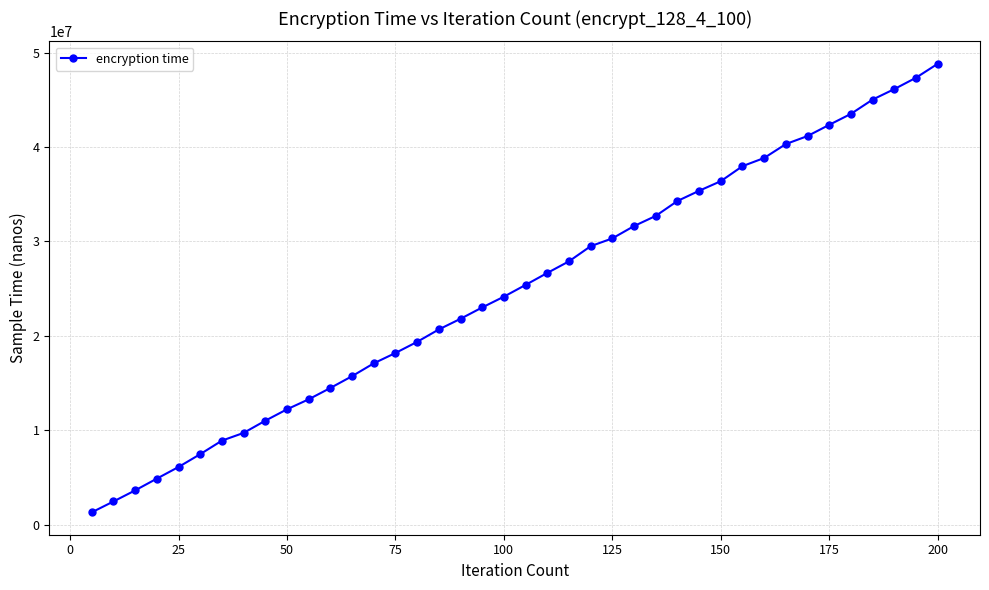

What is the value of the 27th point from the left?

32706471